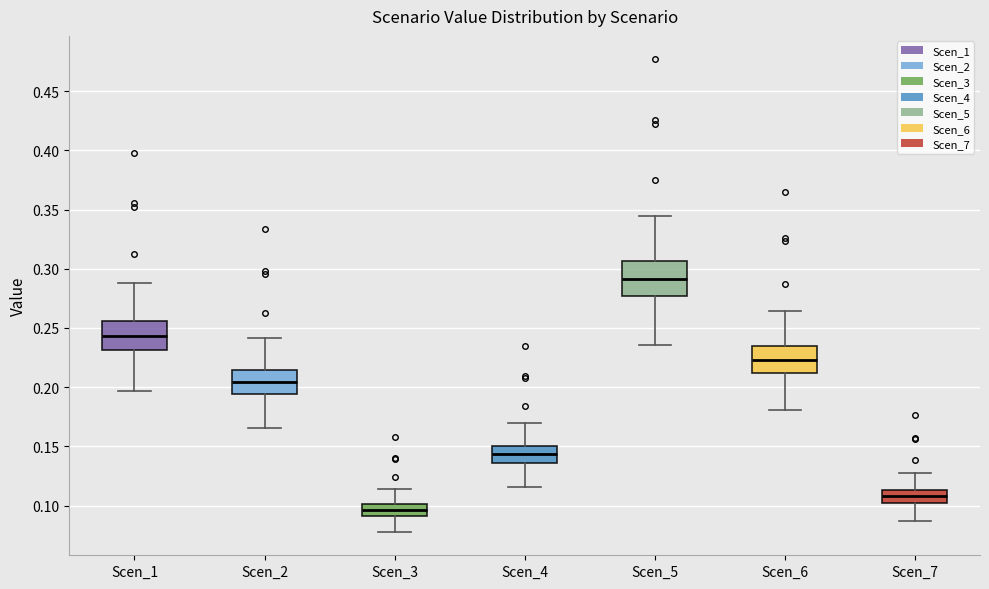

Which box's median line is the highest?

Scen_5